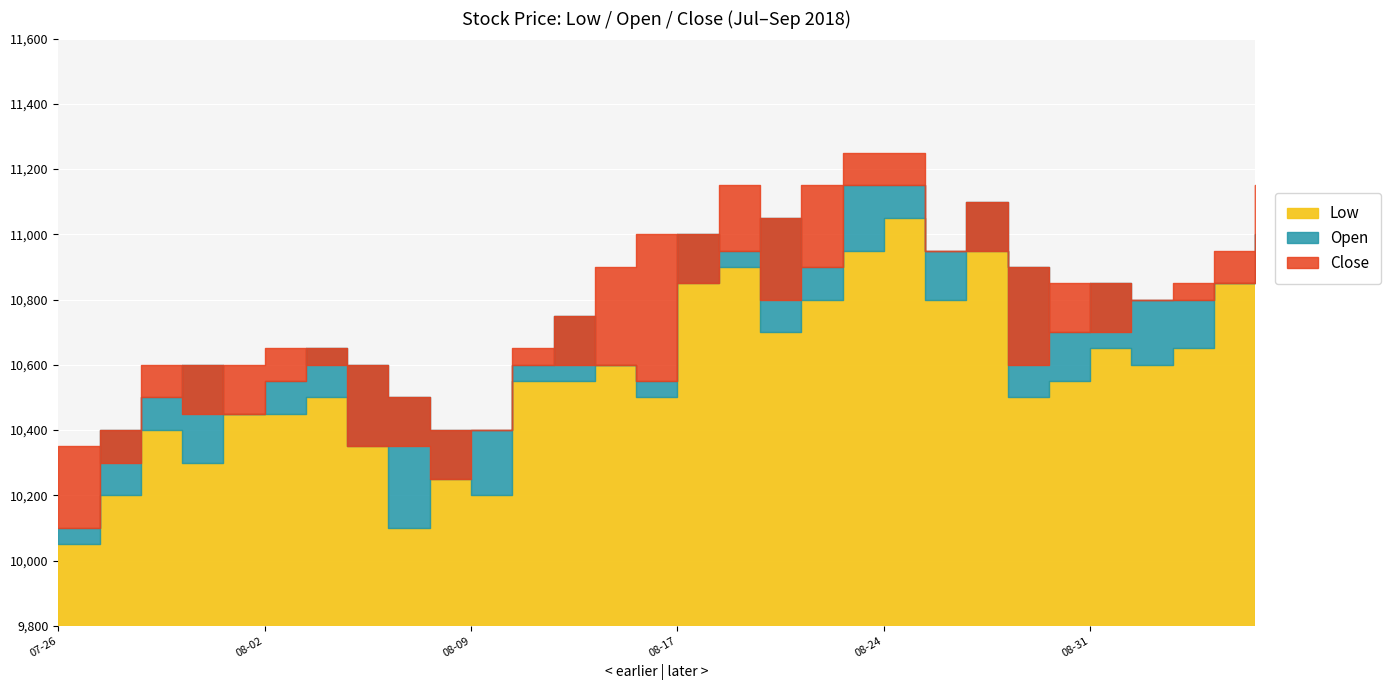

Which series has the largest total across all categories?

Close